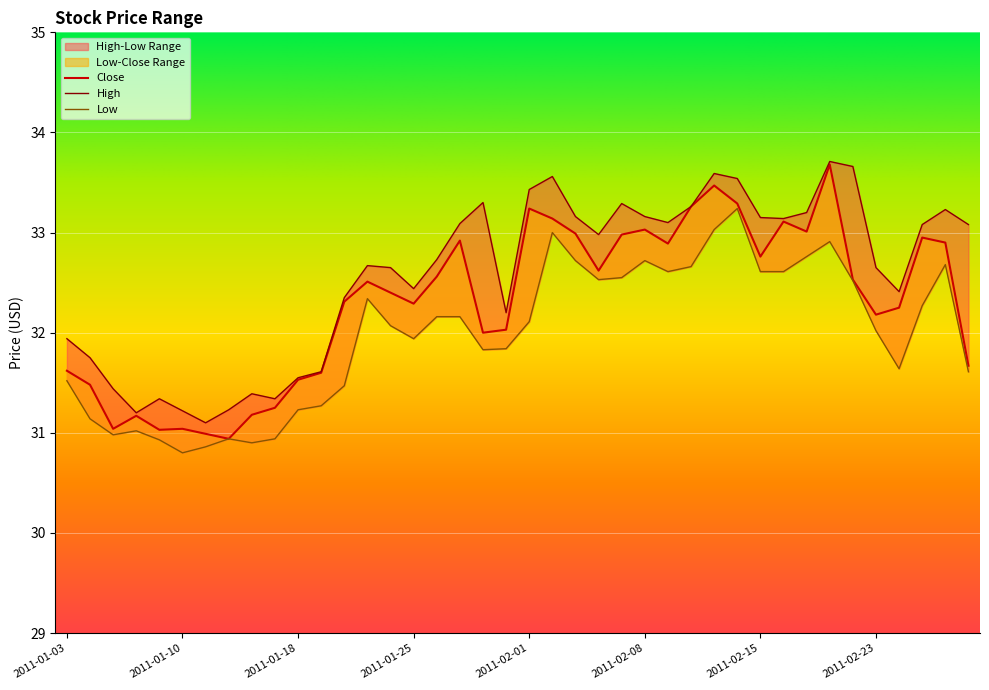

Which label corresponds to the largest value in the chart?

2011-02-18